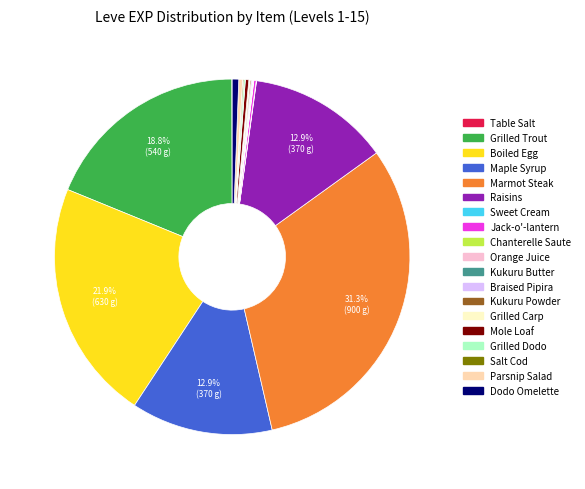

What percentage is the Boiled Egg slice, to the nearest percent?

22%